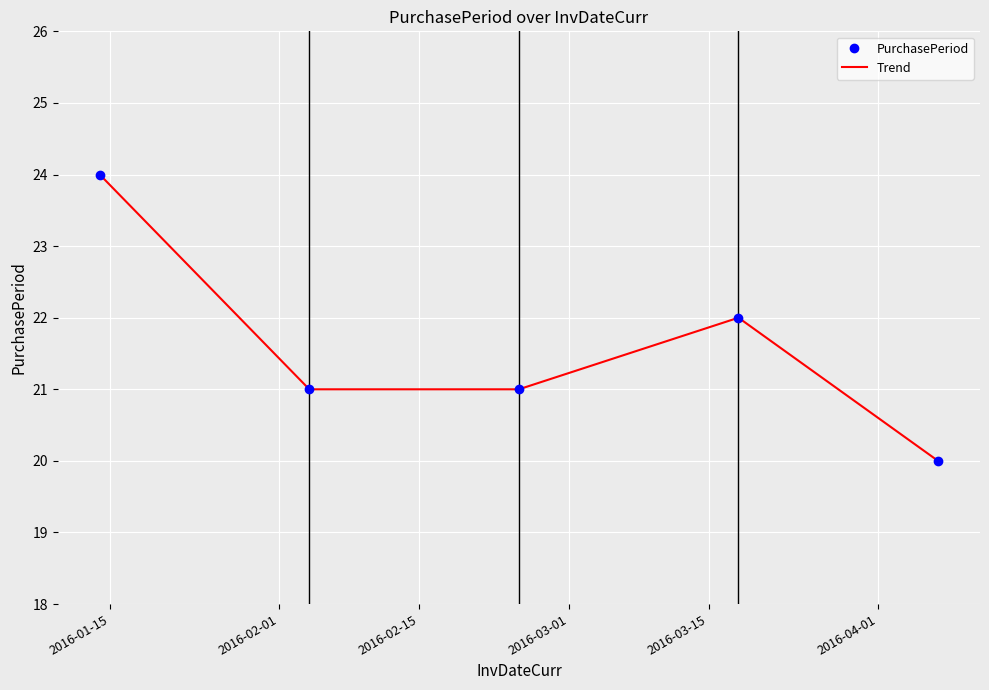

What is the sum of all Trend values?

108